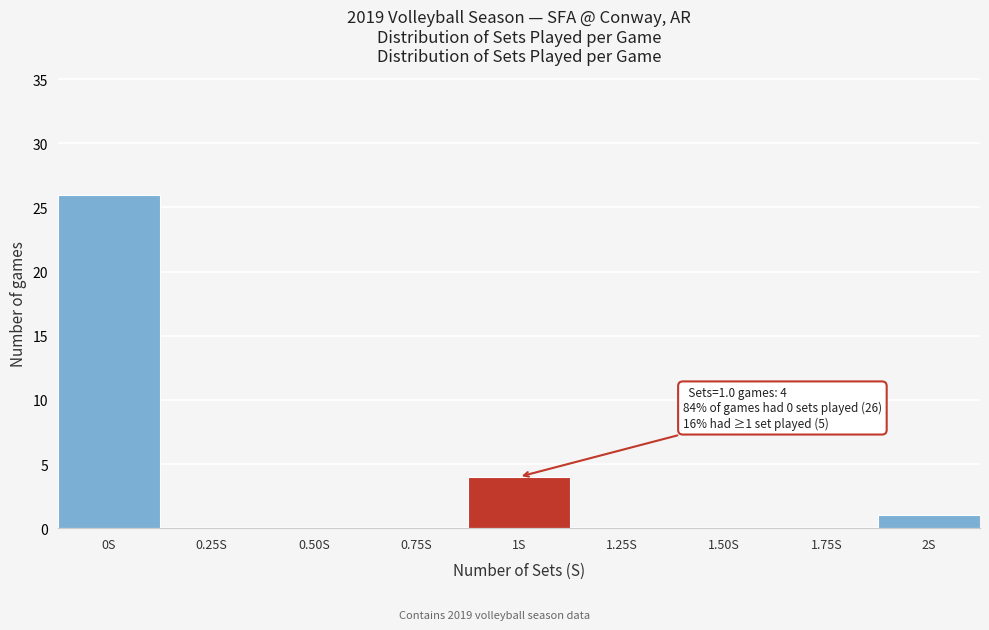

Reading right to left, transcribe all the data shown in this chart.

2S=1	1.75S=0	1.50S=0	1.25S=0	1S=4	0.75S=0	0.50S=0	0.25S=0	0S=26